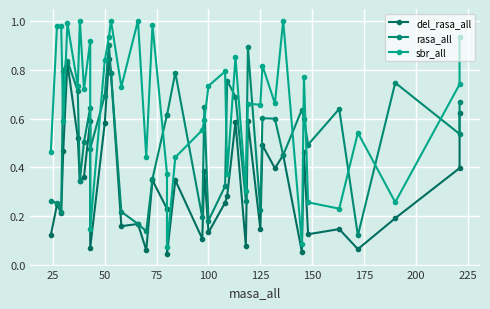

At how many categories does at least one series exceed 0?

40